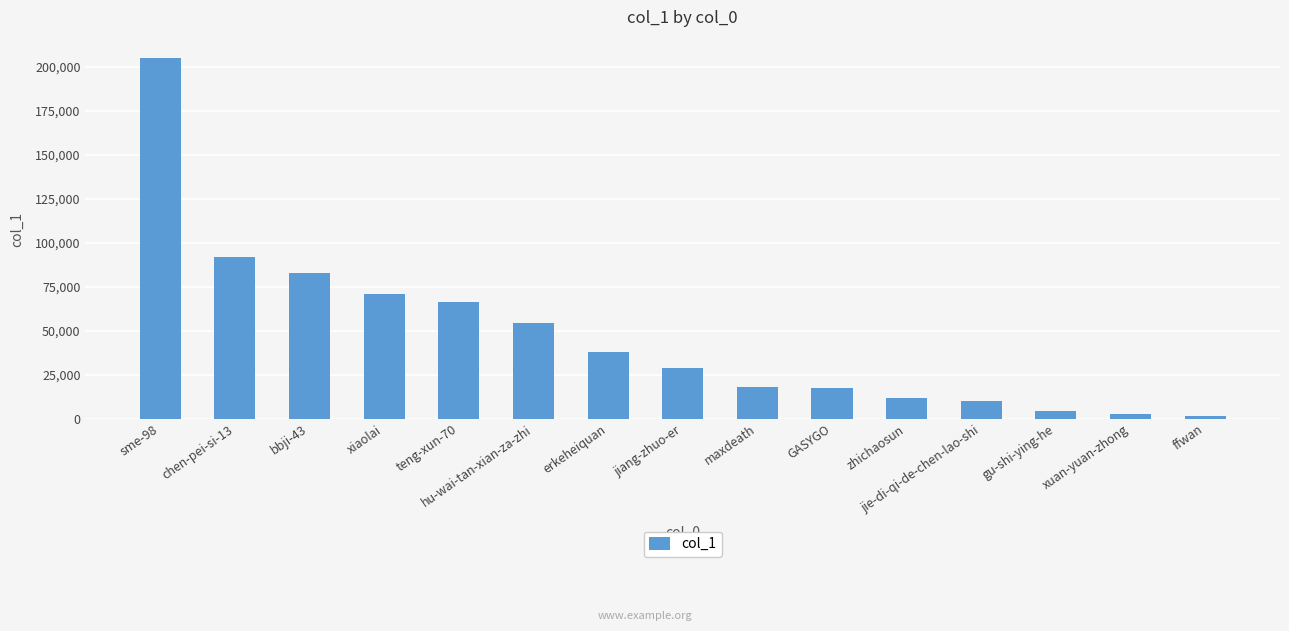

The value at erkeheiquan is 59904. True or false?

False